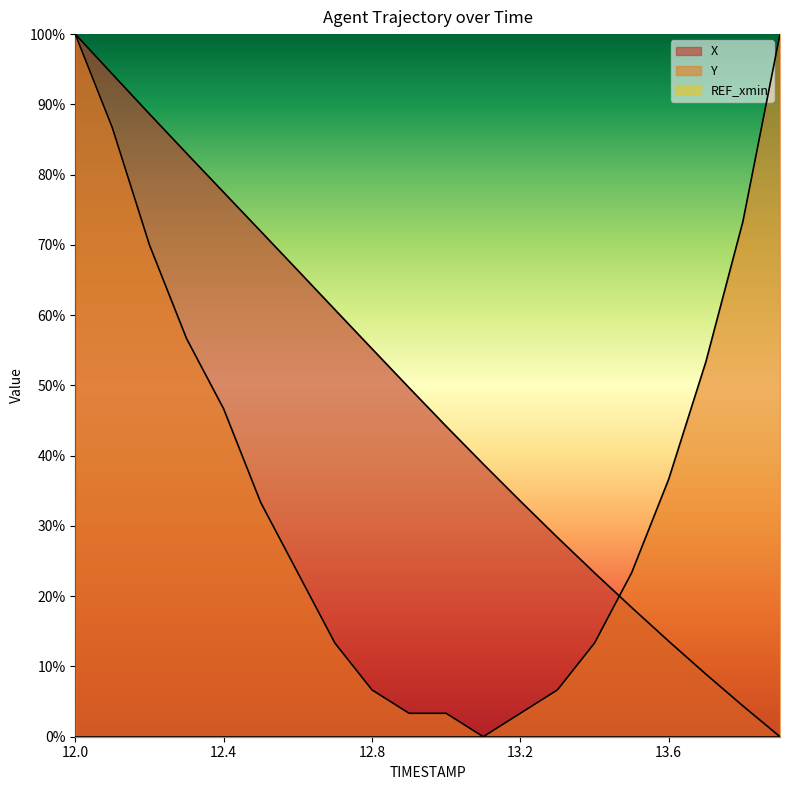

Where do X and Y first cross each other?

13.4 and 13.5